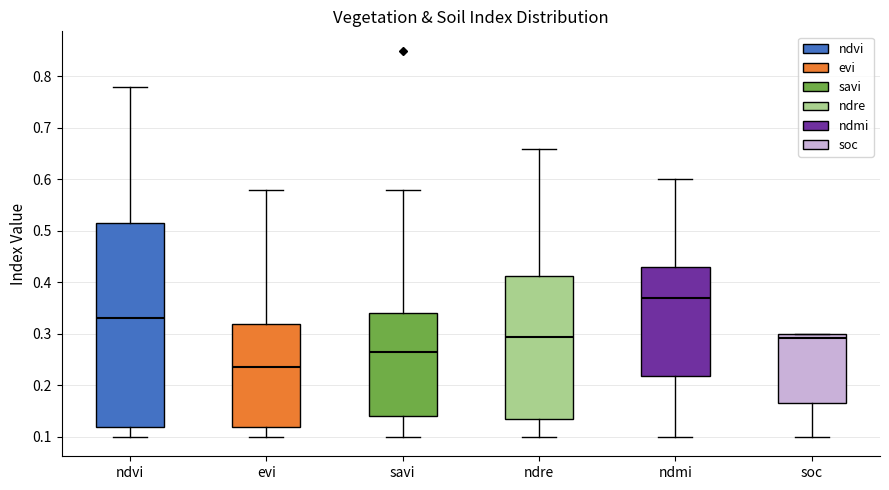

Comparing the boxes themselves (not the whiskers), which one is the tallest?

ndvi